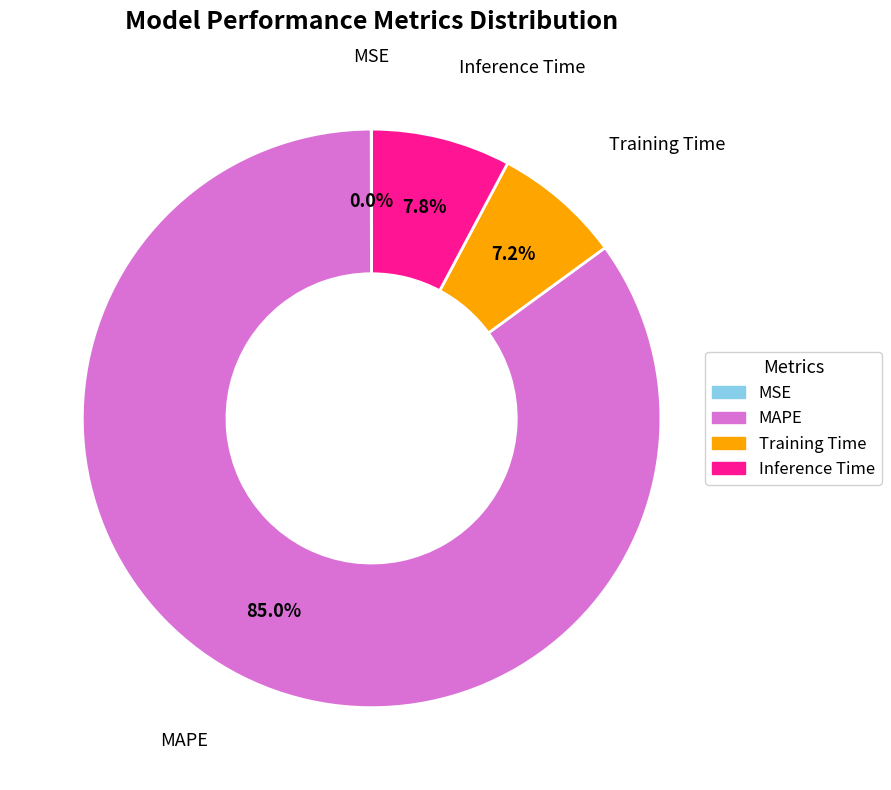

Which slice is the largest?

MAPE